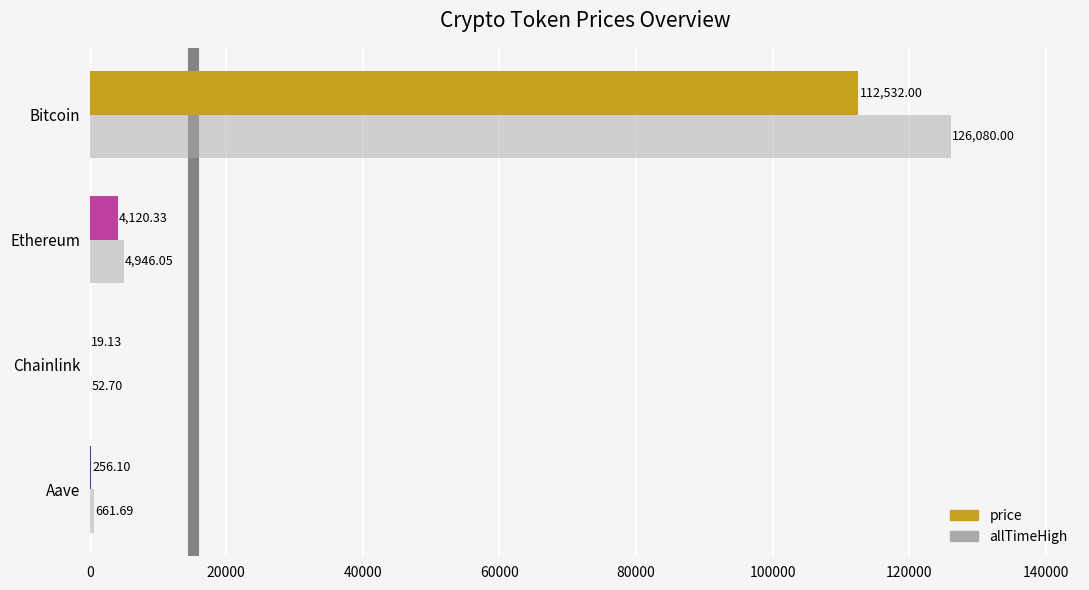

How many data points does each series have?

4